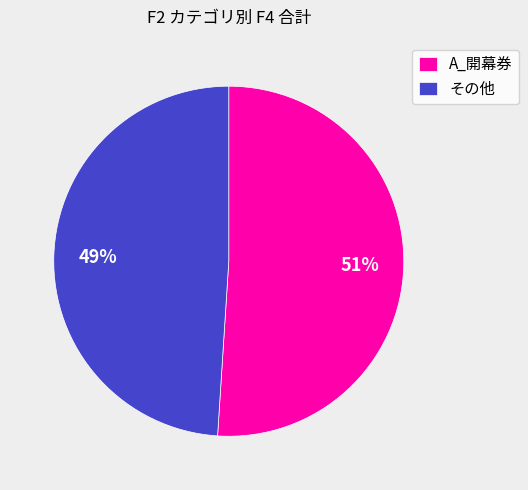

Combined, do その他 and A_開幕券 account for over 50%?

Yes